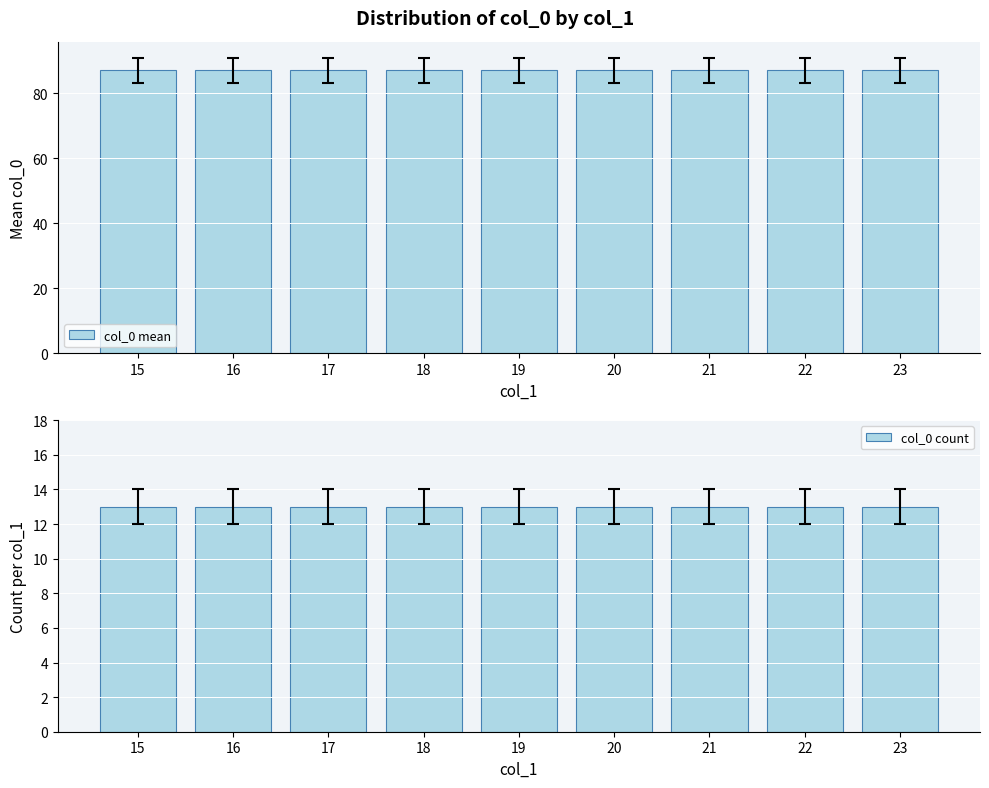

Where is col_0 count nearest to the value 13?

15